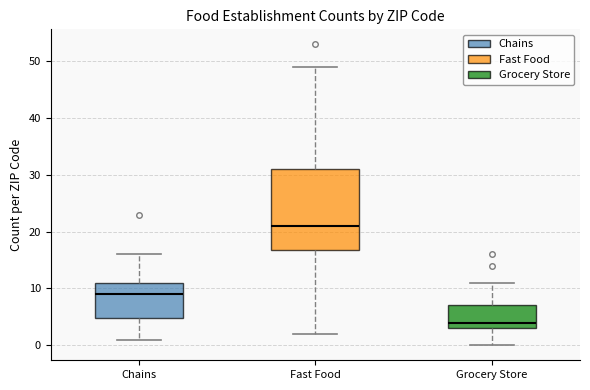

Reading left to right, transcribe this box plot: for each box, give where its median line is, the range the box spans, and where its two whiskers end, as read against the y-axis. The values are not printed on the chart, so give them approximately, as read against the axis.

Chains: median 9, box 5 to 11, whiskers 1 to 16
Fast Food: median 21, box 17 to 31, whiskers 2 to 49
Grocery Store: median 4, box 3 to 7, whiskers 0 to 11